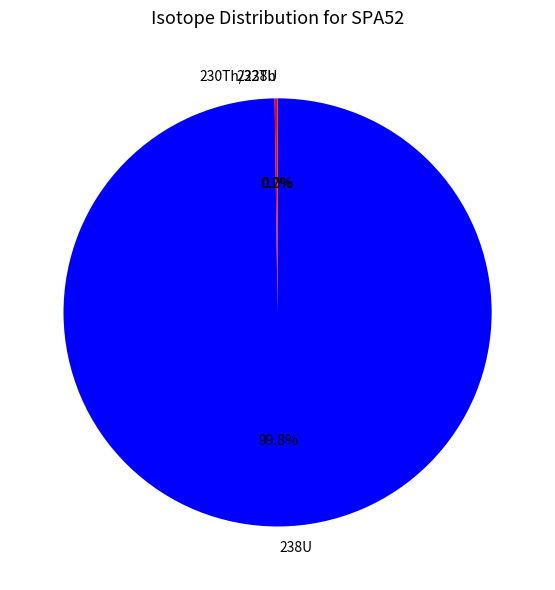

To the nearest percent, what percentage of the pie is 238U?

100%